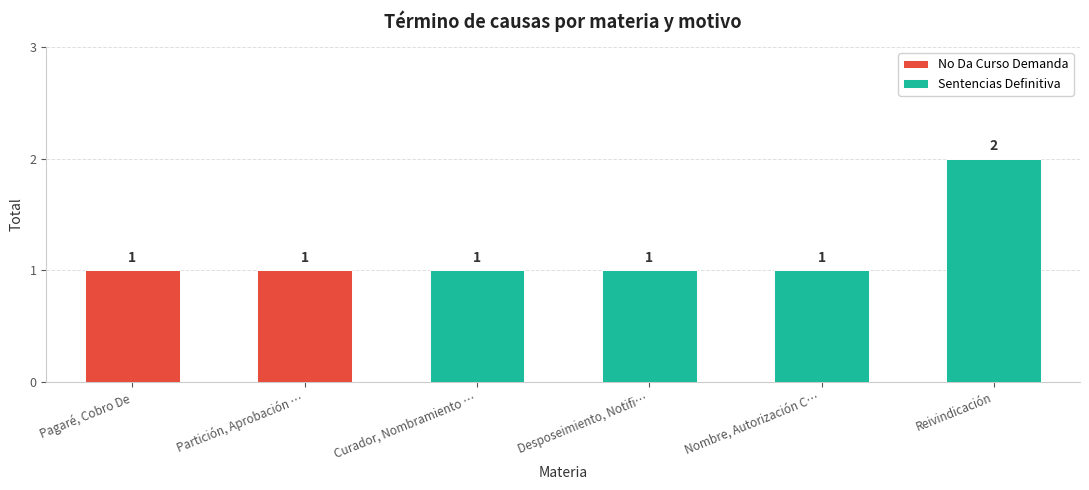

Are the bars grouped side by side (vs. stacked)?

No